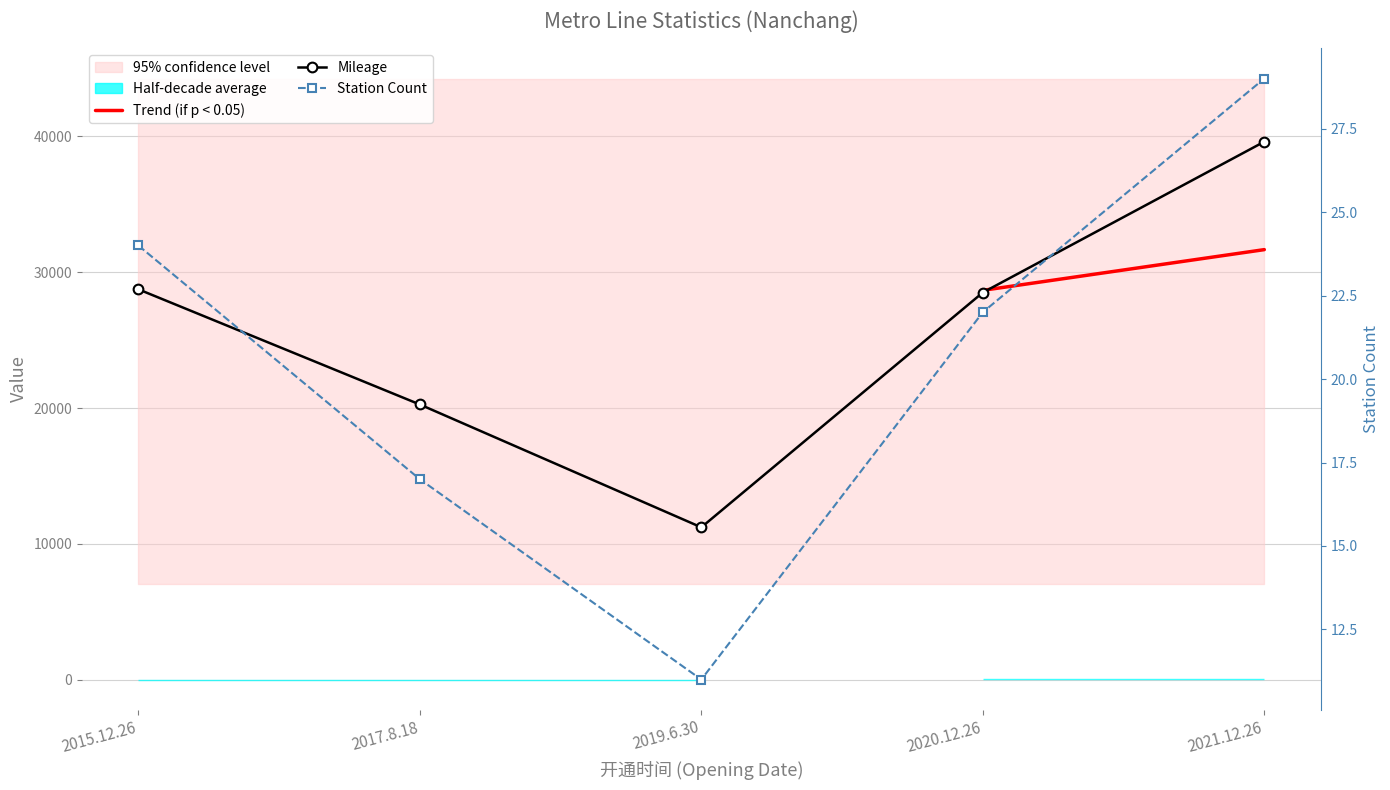

Is it true that mileage equals 39600 at 2021.12.26?

True